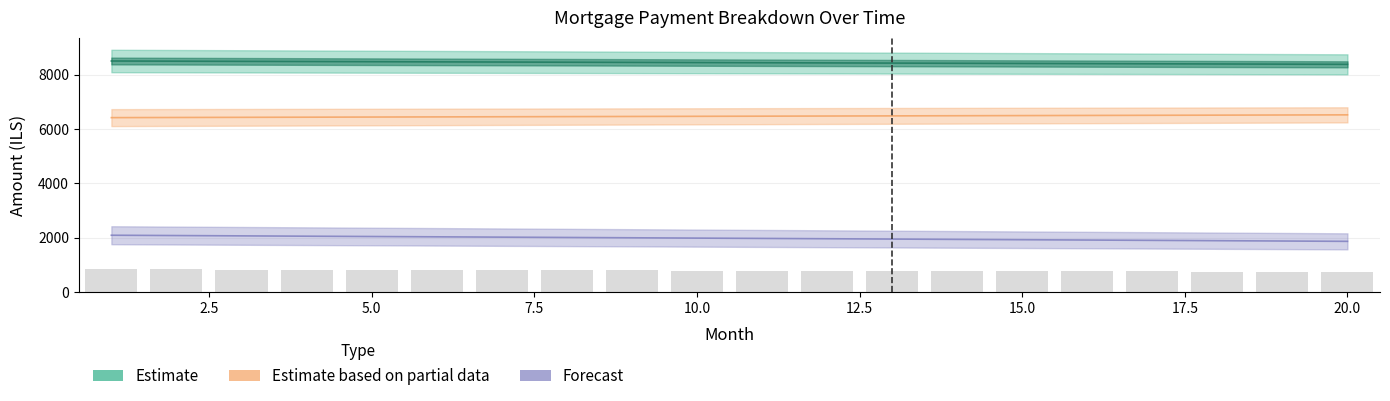

Reading left to right, transcribe all the data shown in this chart.

Estimate: 8500.7	8494.4	8488.1	8481.7	8475.4	8469.0	8462.7	8456.3	8449.9	8443.4	8437.0	8430.5	8424.1	8417.6	8411.1	8404.5	8398.0	8391.4	8384.9	8378.3
Estimate based on partial data: 6415.6	6420.9	6426.3	6431.7	6437.0	6442.4	6447.7	6453.1	6458.5	6463.9	6469.3	6474.7	6480.0	6485.4	6490.9	6496.3	6501.7	6507.1	6512.5	6517.9
Forecast: 2085.1	2073.4	2061.8	2050.1	2038.4	2026.7	2014.9	2003.2	1991.4	1979.6	1967.7	1955.9	1944.0	1932.1	1920.2	1908.3	1896.3	1884.3	1872.3	1860.3